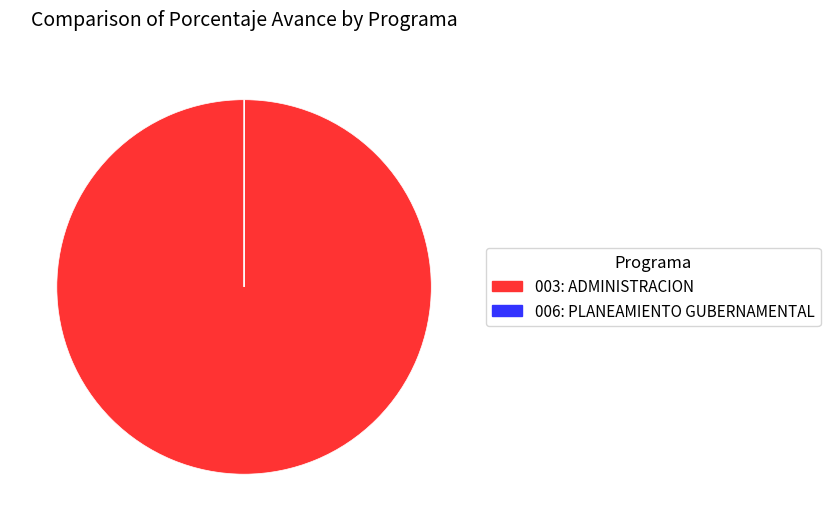

Which category accounts for the majority?

003: ADMINISTRACION